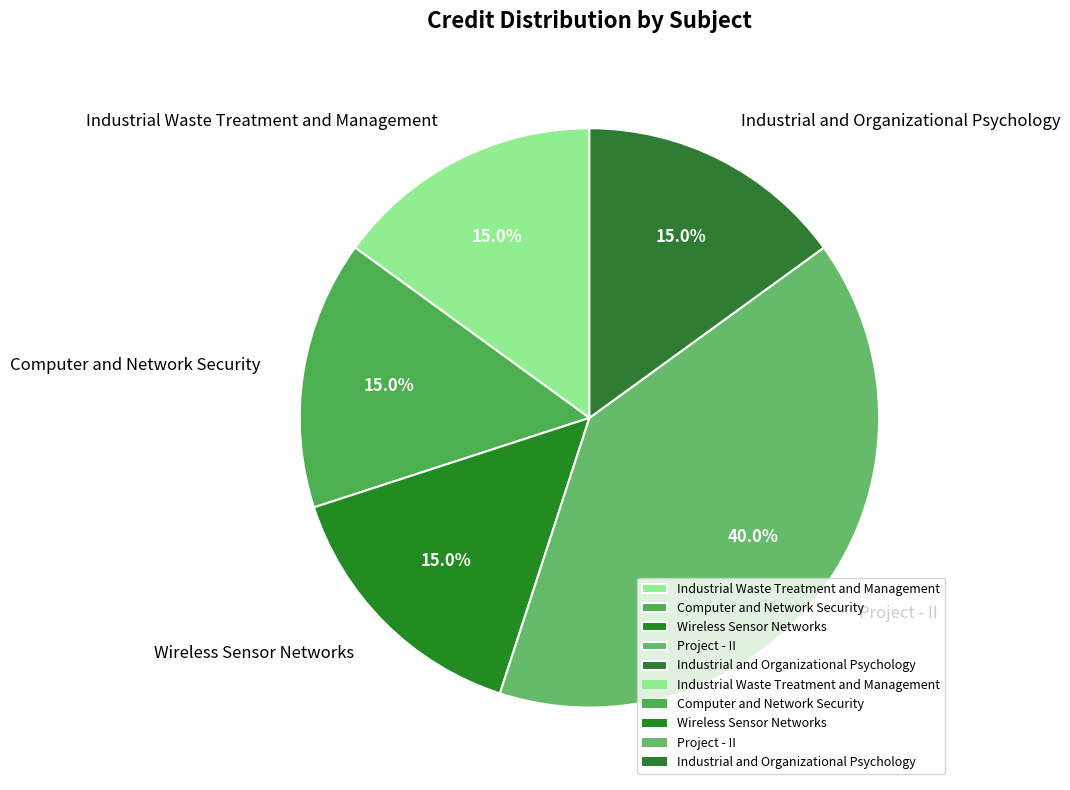

To the nearest percent, what is the combined percentage of Project - II and Industrial Waste Treatment and Management?

55%